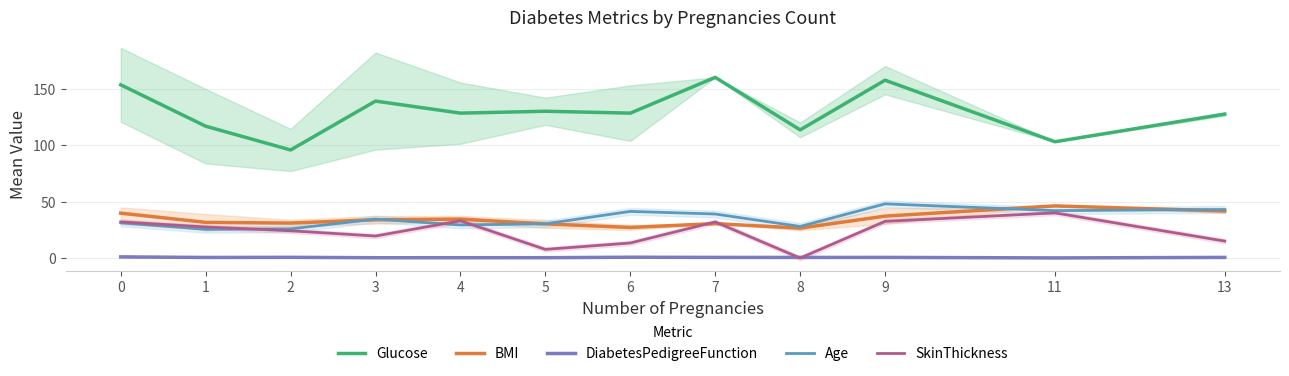

At which label is DiabetesPedigreeFunction closest to 0?

11